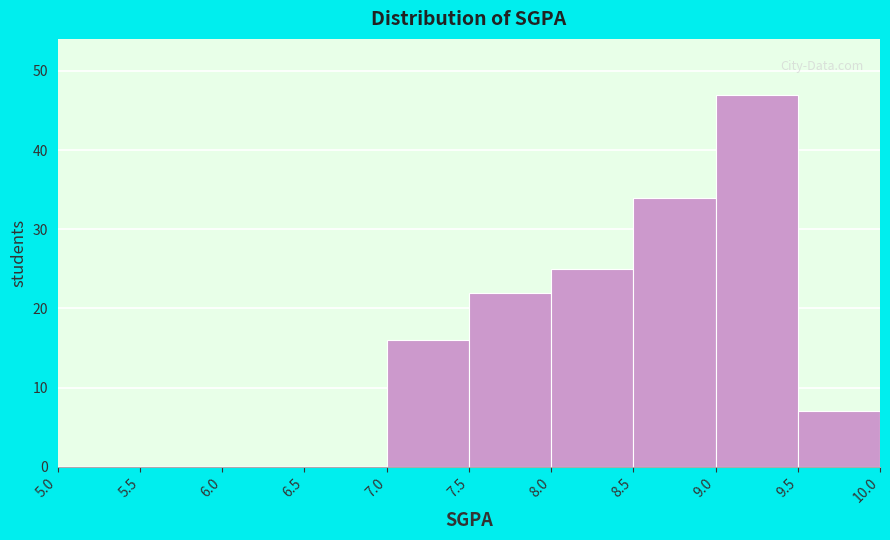

Reading left to right, transcribe this chart: for each bar, give the range it covers on the x-axis and its height. The values are not printed on the chart, so give them approximately, as read against the axis.

5.0 to 5.5: 0
5.5 to 6.0: 0
6.0 to 6.5: 0
6.5 to 7.0: 0
7.0 to 7.5: 16
7.5 to 8.0: 22
8.0 to 8.5: 25
8.5 to 9.0: 34
9.0 to 9.5: 47
9.5 to 10.0: 7